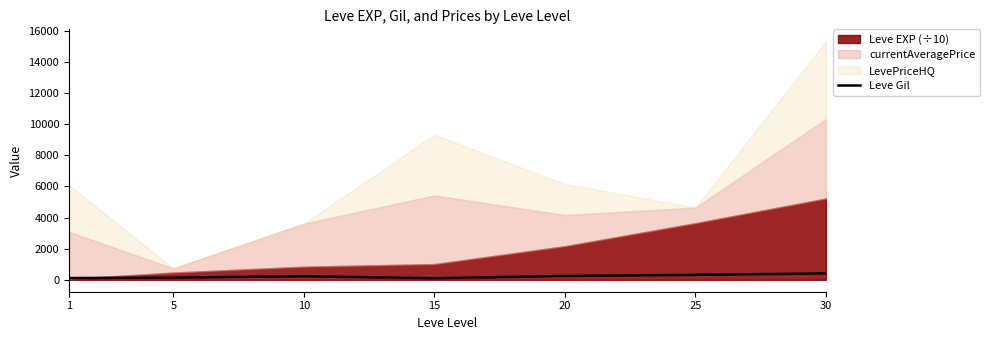

The value at 15 is 100. True or false?

True